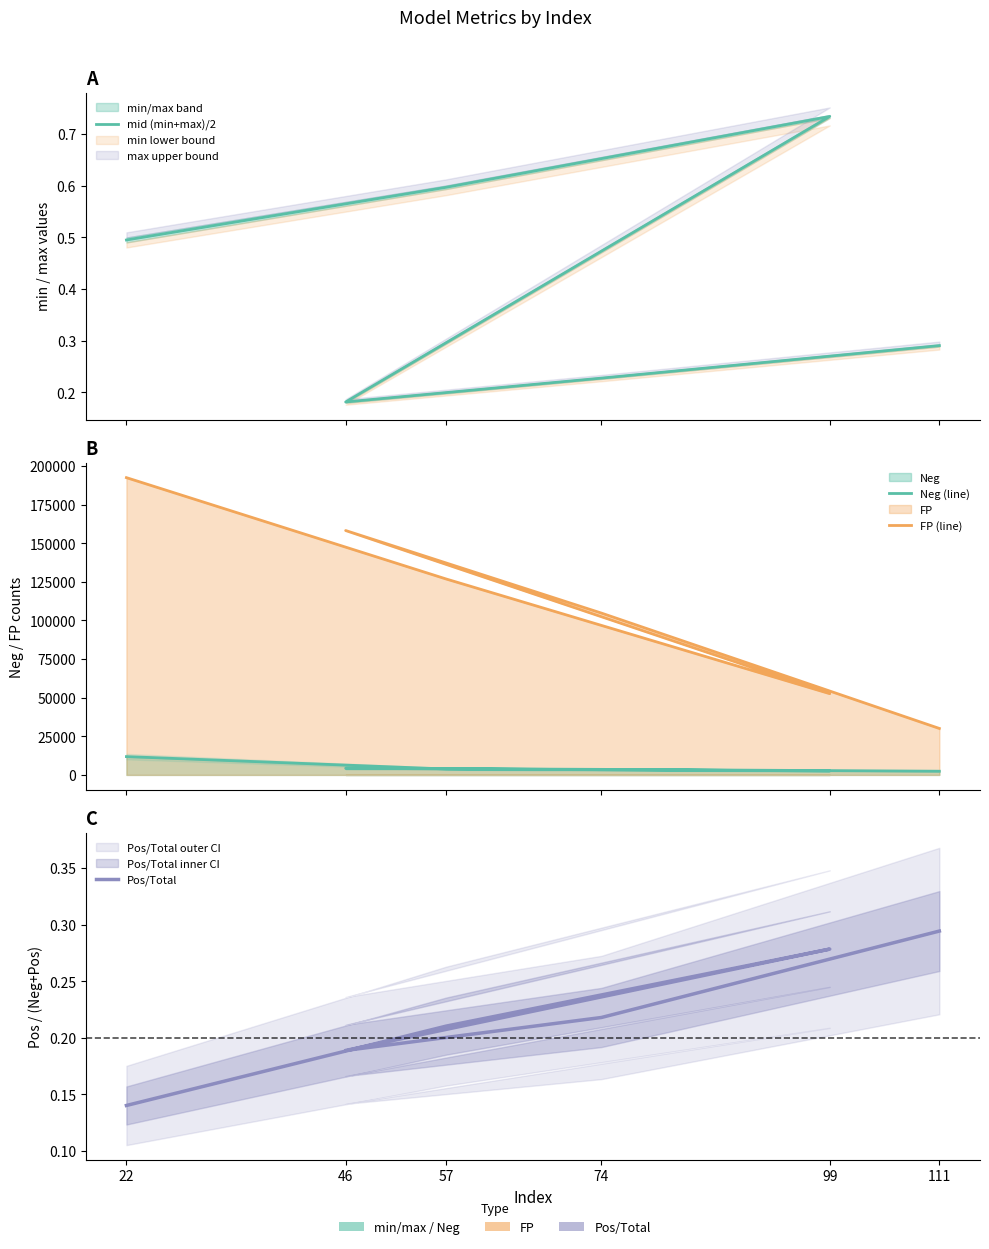

What is the lowest value of the Neg (line) series?

2397.0